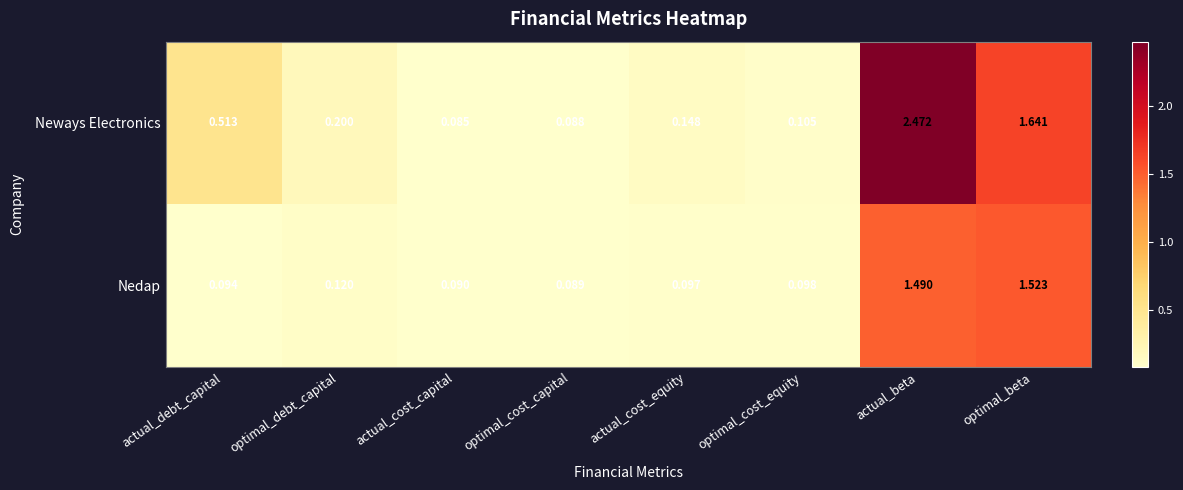

Which label corresponds to the largest value in the chart?

actual_beta